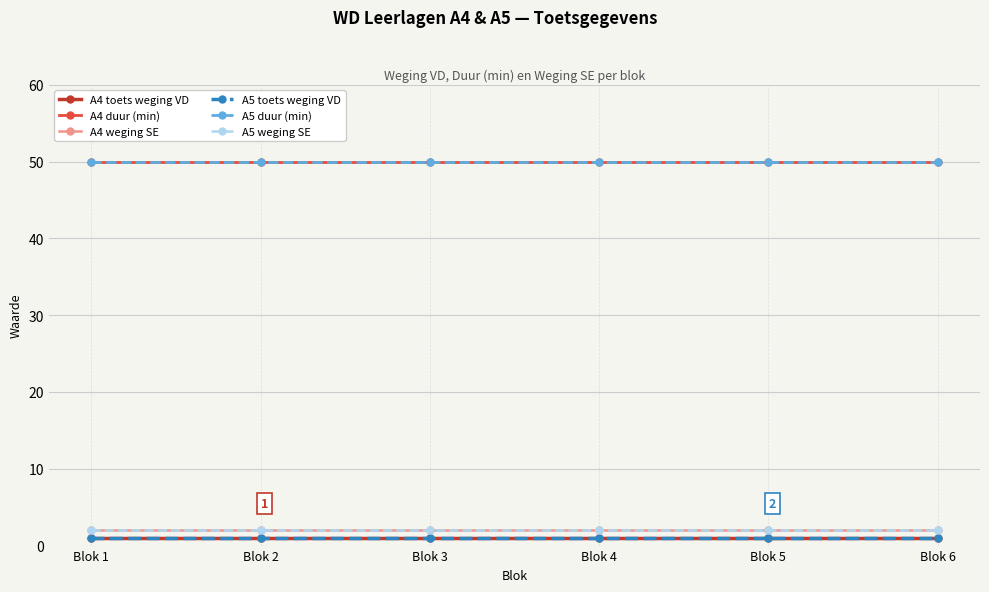

What is the sum of the A5 duur (min) values at Blok 1 and Blok 3?

100